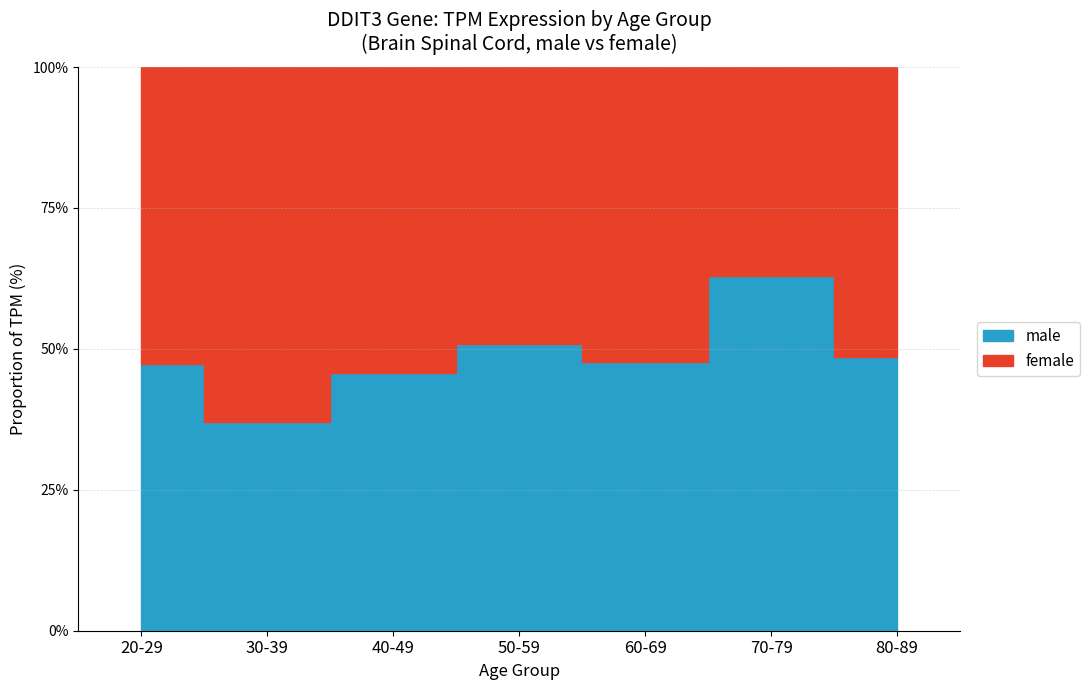

How many data points does each series have?

7